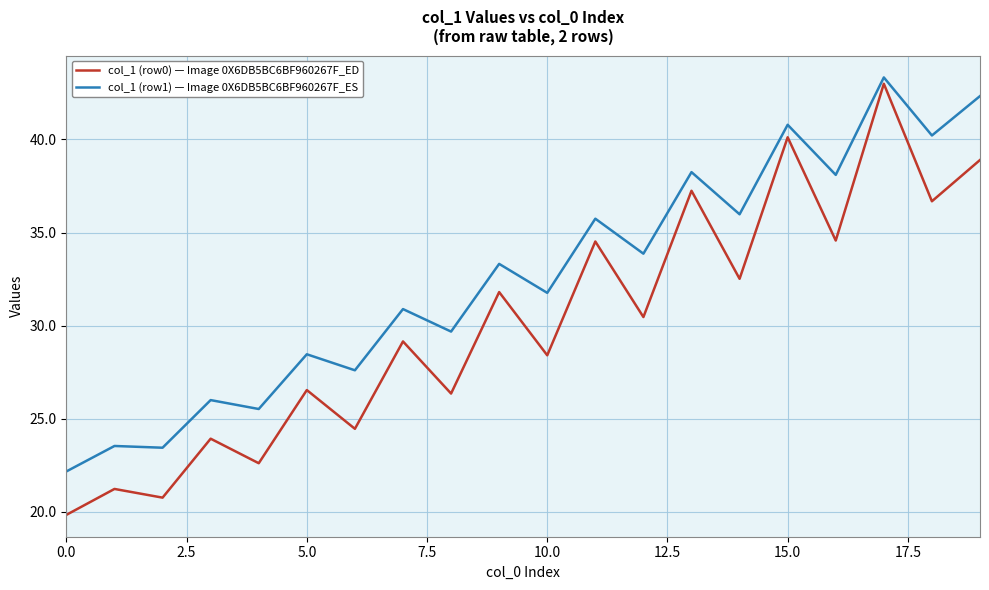

True or false: col_1 (row0) — Image 0X6DB5BC6BF960267F_ED and col_1 (row1) — Image 0X6DB5BC6BF960267F_ES intersect in this chart.

False